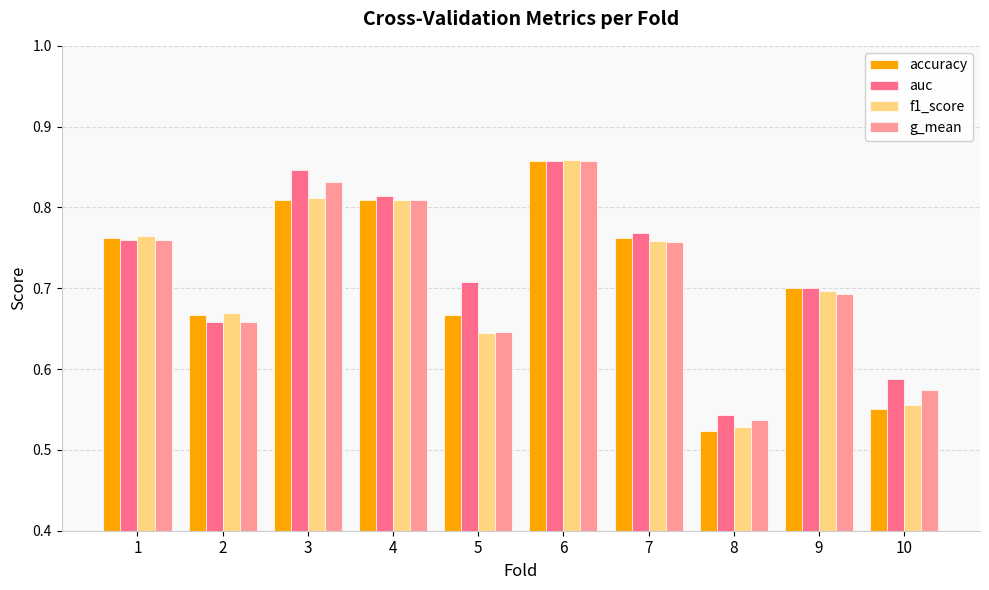

The g_mean series shows 0.4 at 7. True or false?

False